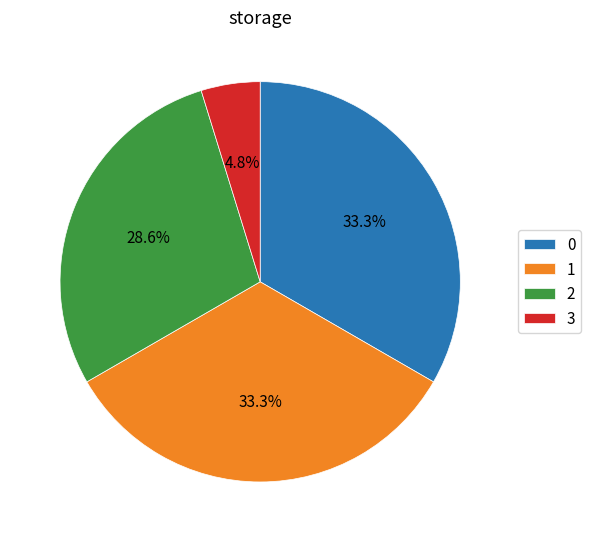

Is 3 the majority of the pie?

No